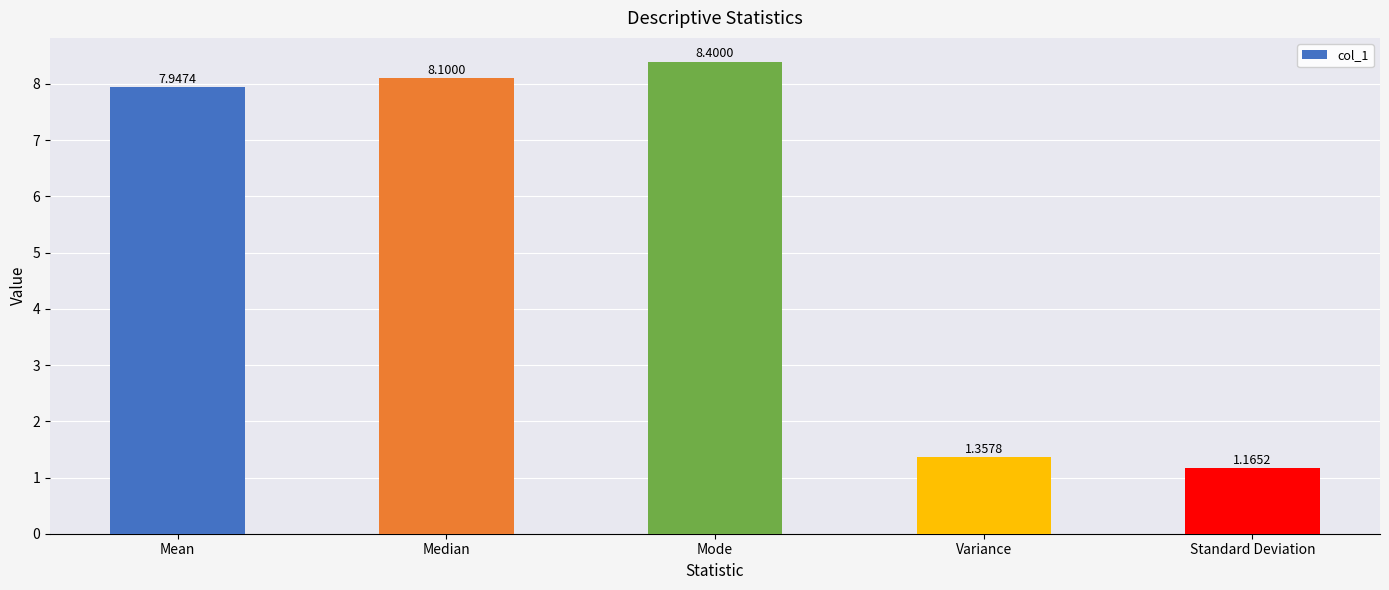

List the labels in order of value, smallest first.

Standard Deviation, Variance, Mean, Median, Mode